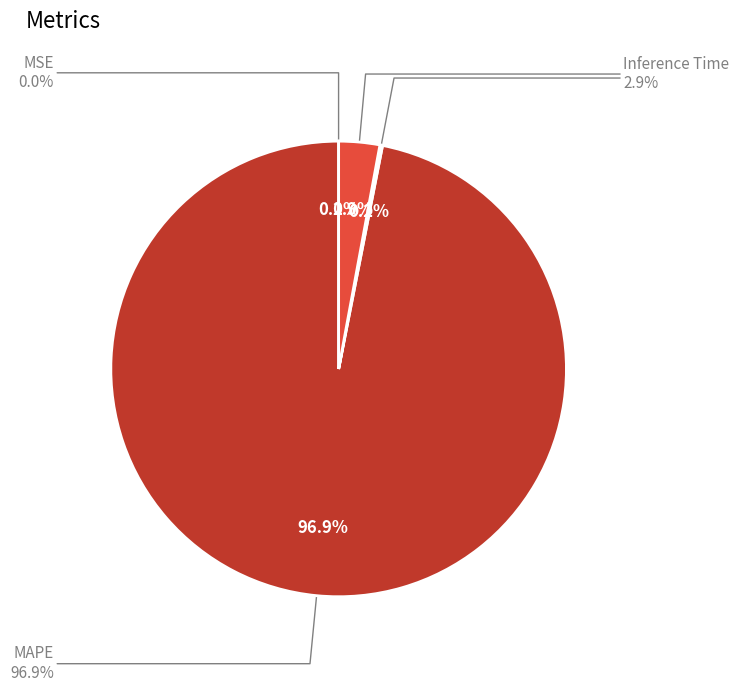

Which category accounts for the majority?

MAPE